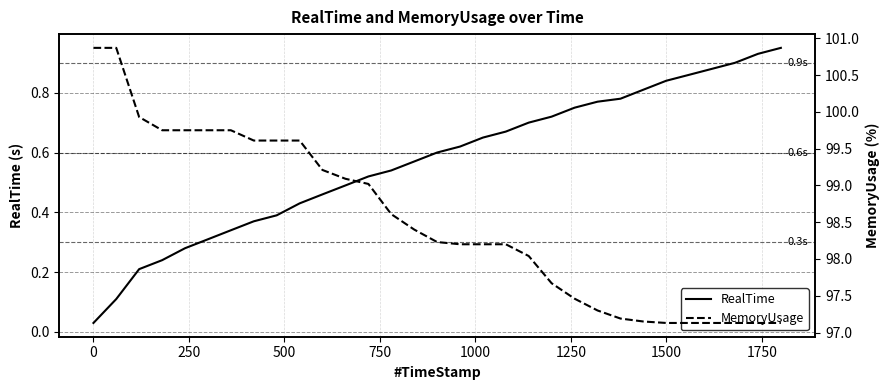

Is this an area chart (filled region under the line)?

No